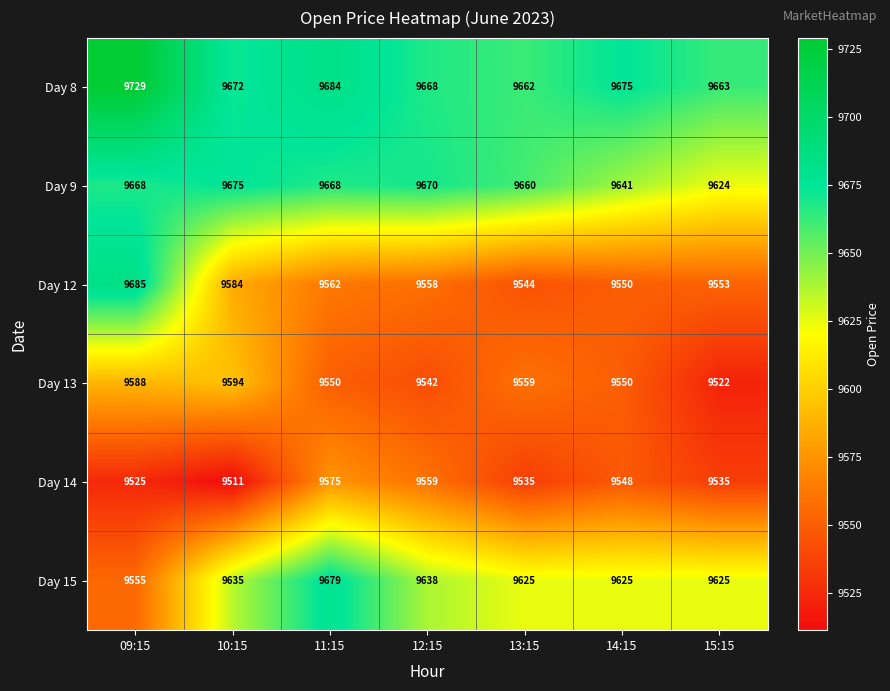

How many data points in Day 15 are less than 9625?

1